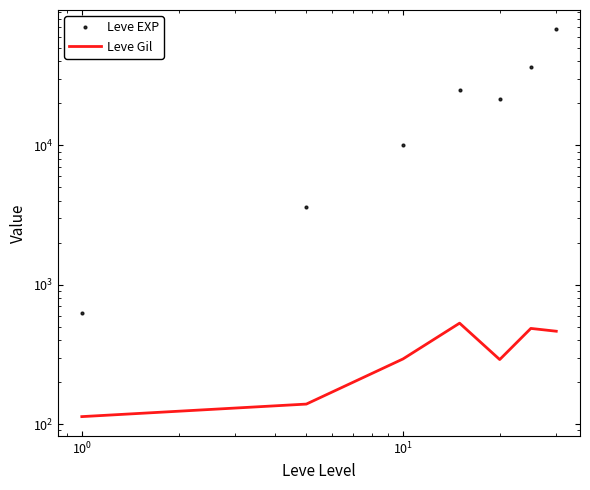

What is the maximum value shown in the chart?

67730